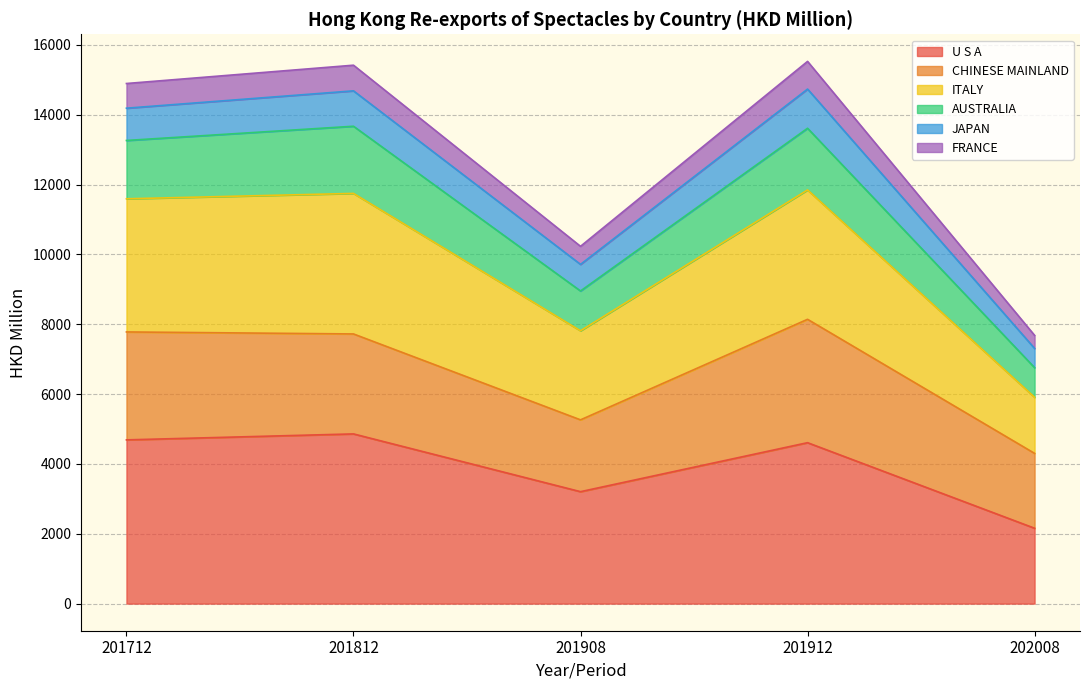

True or false: U S A and FRANCE intersect in this chart.

False